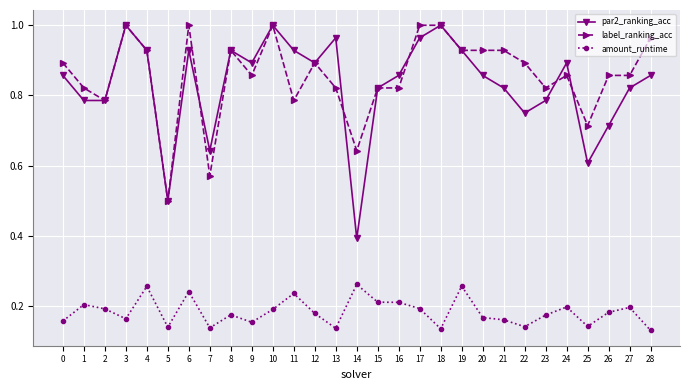

True or false: amount_runtime has a value of 0.0 at 9.

False